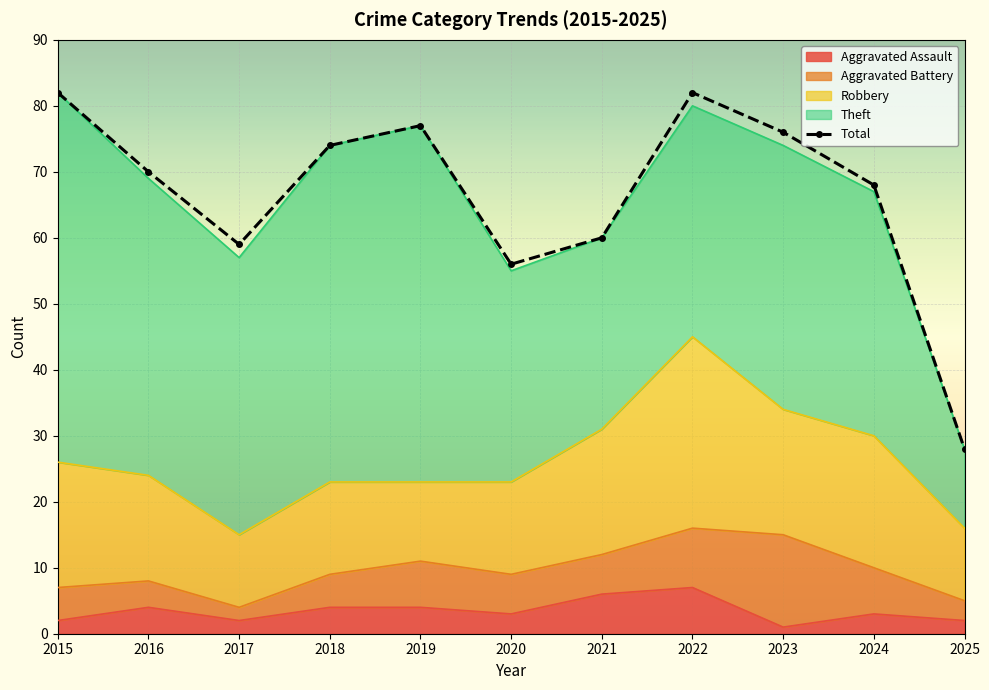

At which label is Theft closest to 34?

2022